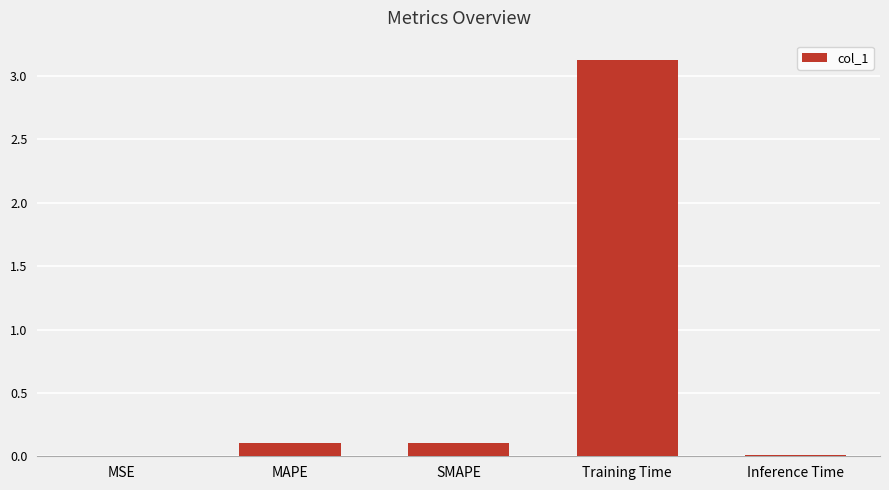

Between Training Time and Inference Time, which is larger?

Training Time